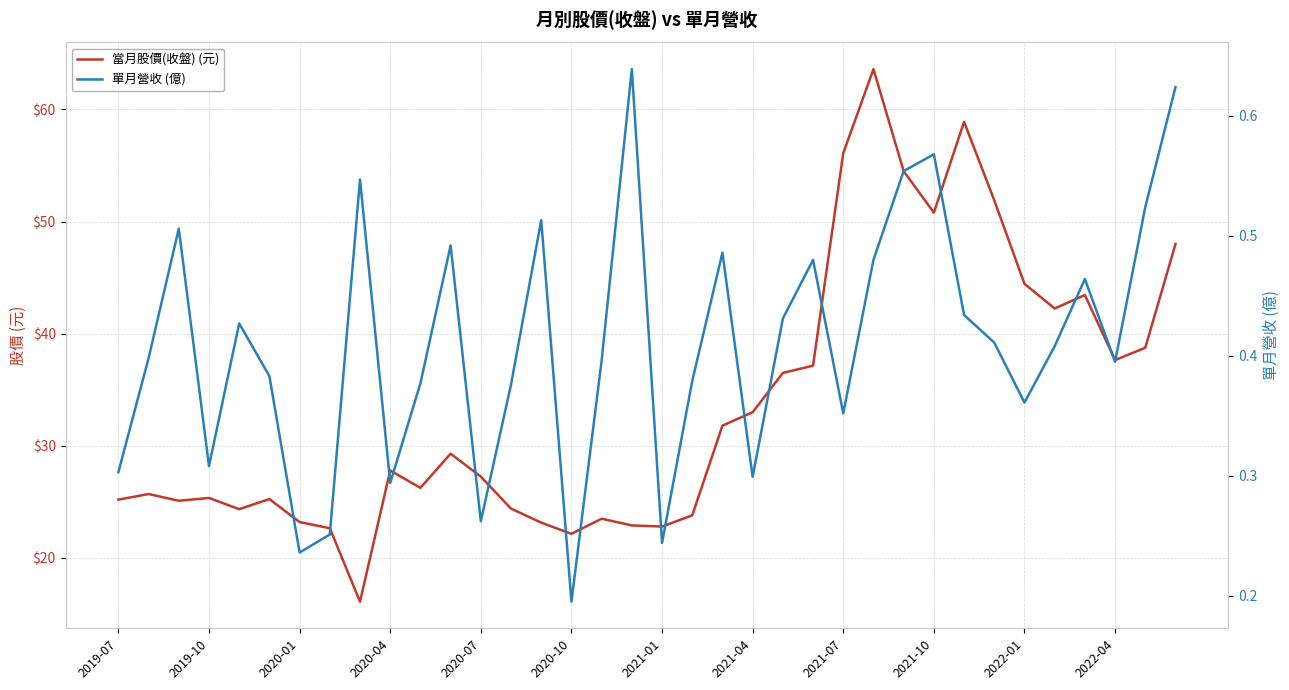

How many distinct data groups are displayed?

2